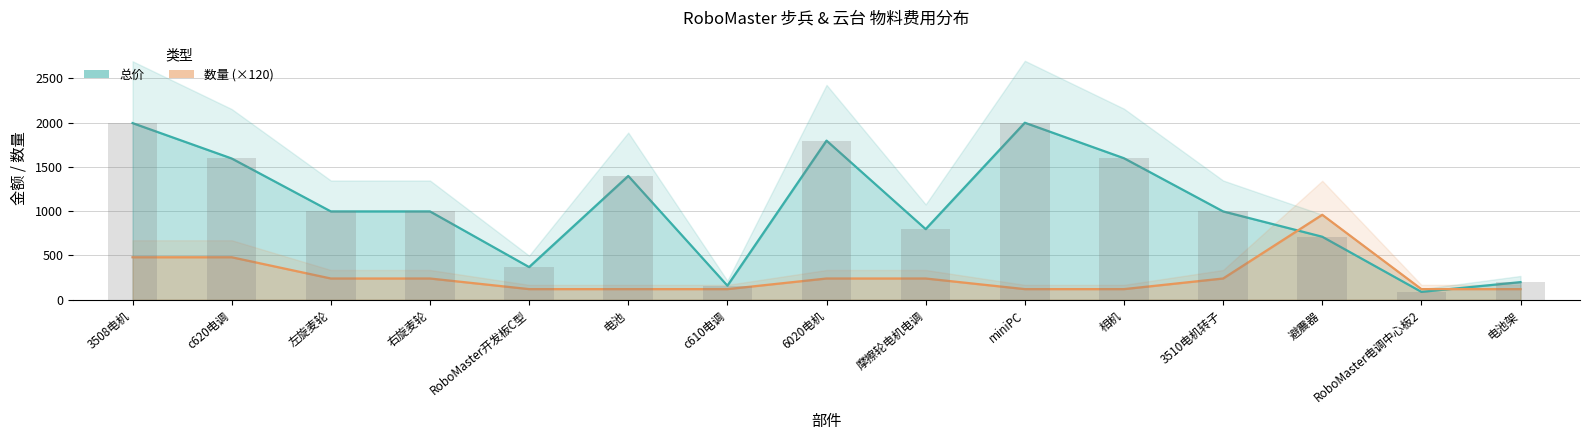

Which series has the widest spread of values?

总价